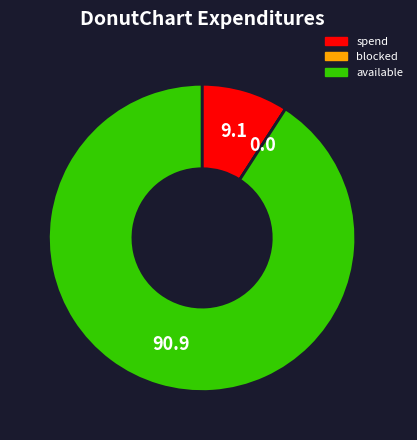

Which has a higher value, available or spend?

available